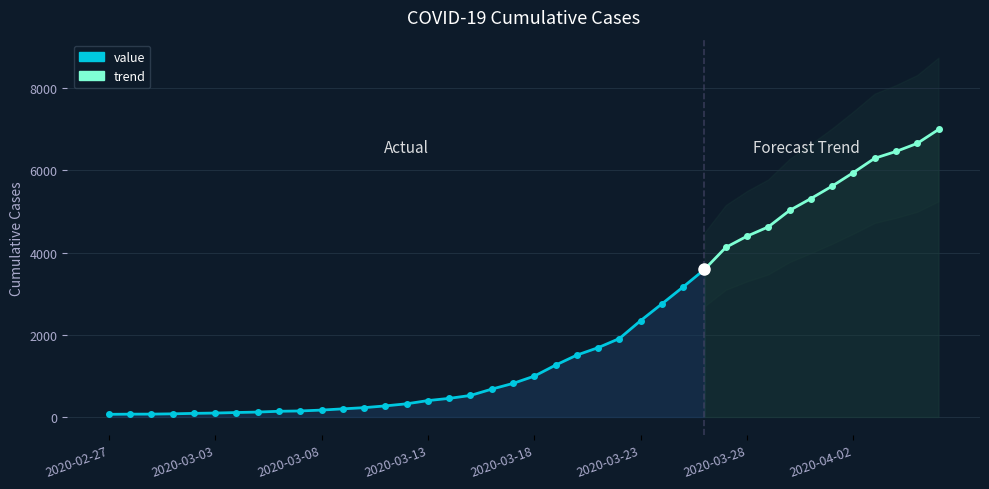

What is the minimum value shown in the chart?

64